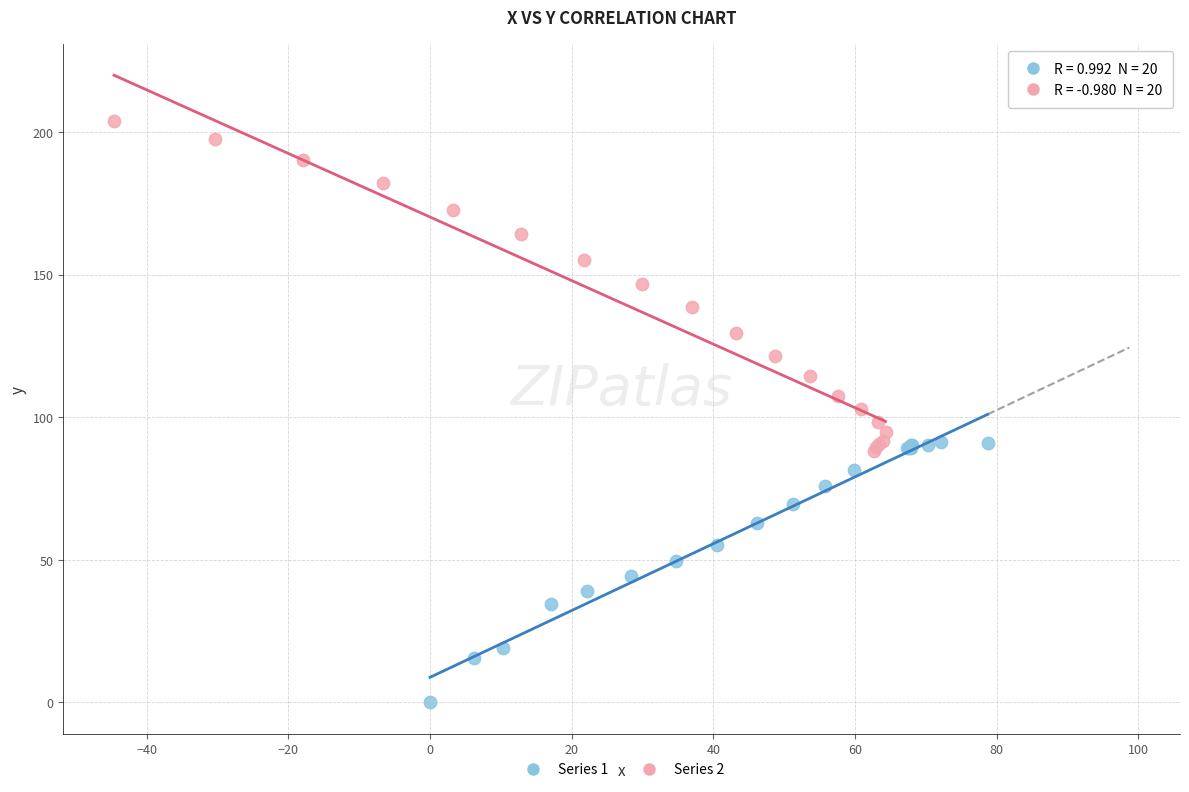

Which series has the largest Y range (max minus min)?

Series 2